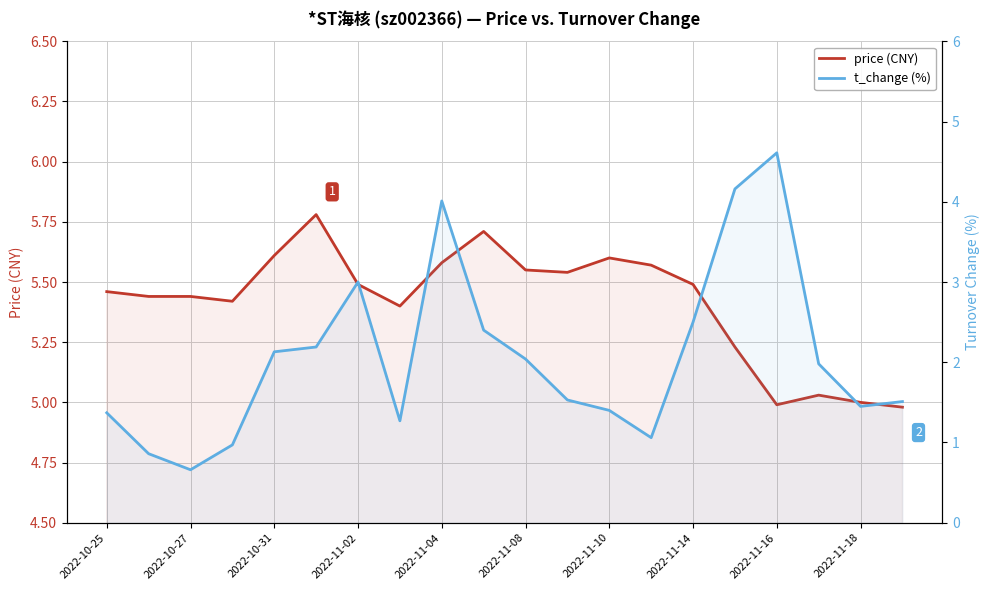

What are all the series names shown in the legend?

price (CNY), t_change (%)